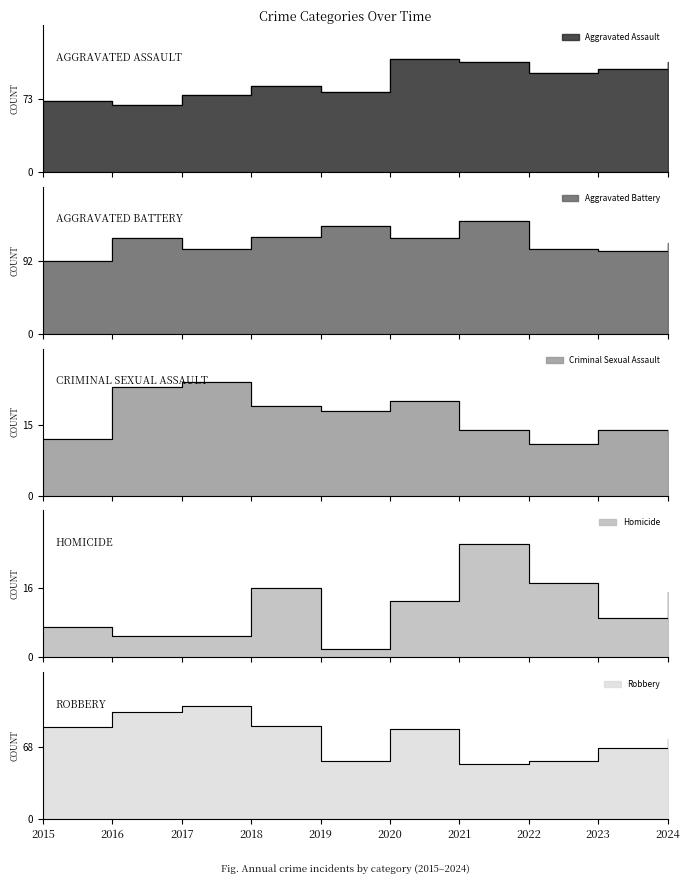

At which category is the sum across all series the highest?

2020